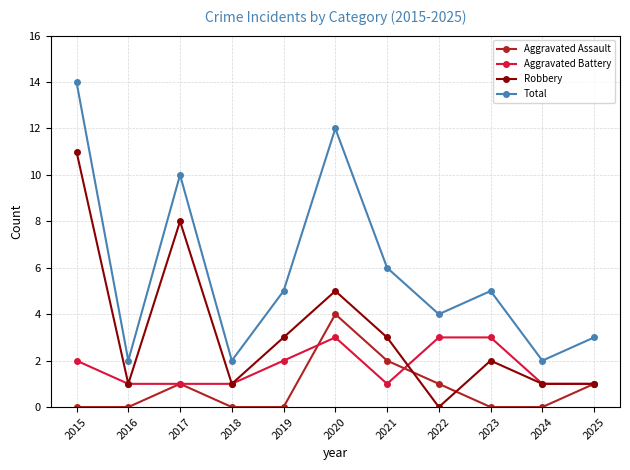

How many Aggravated Assault values are between 0 and 1?

9